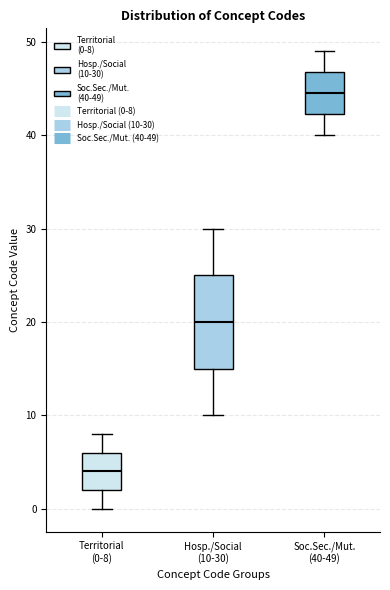

Where is the upper edge of the box for Hosp./Social (10-30) on the y-axis? The values are not printed on the chart, so give them approximately, as read against the axis.

25